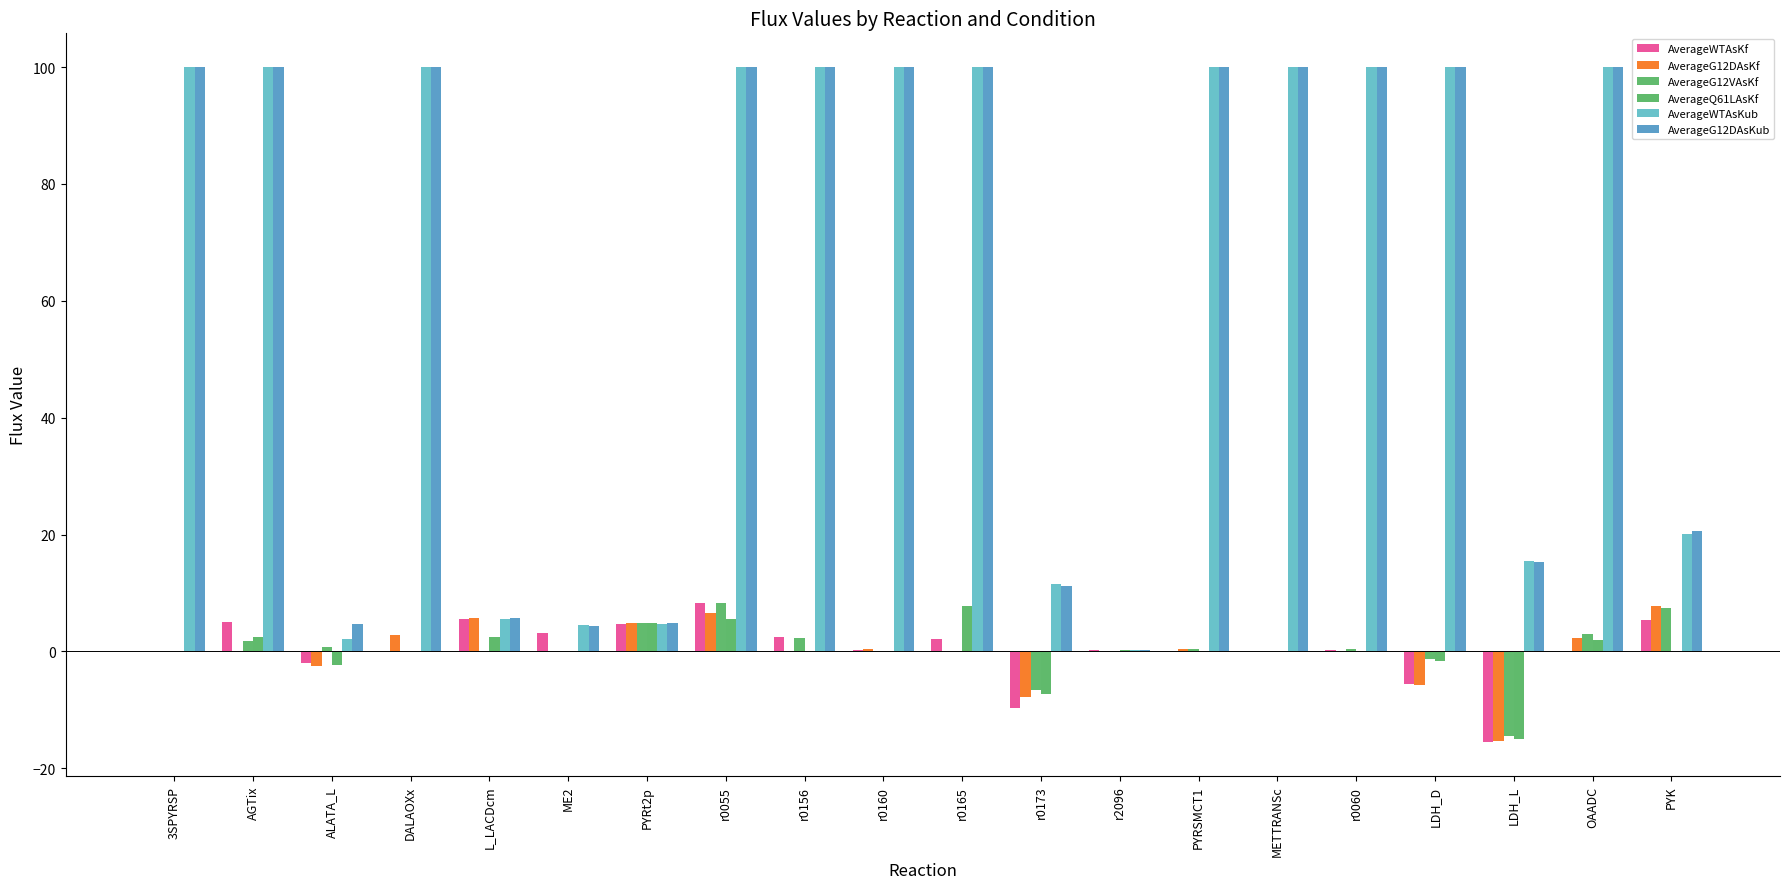

What is the label of the 16th bar from the right?

L_LACDcm